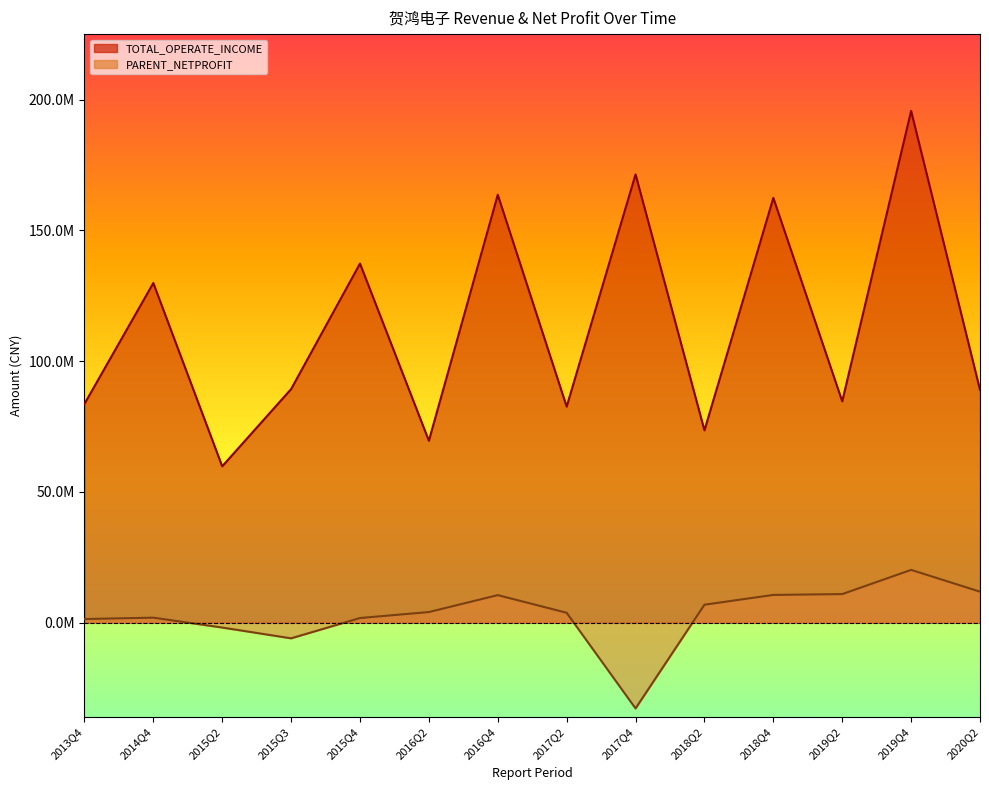

How many lines are shown in the chart?

2